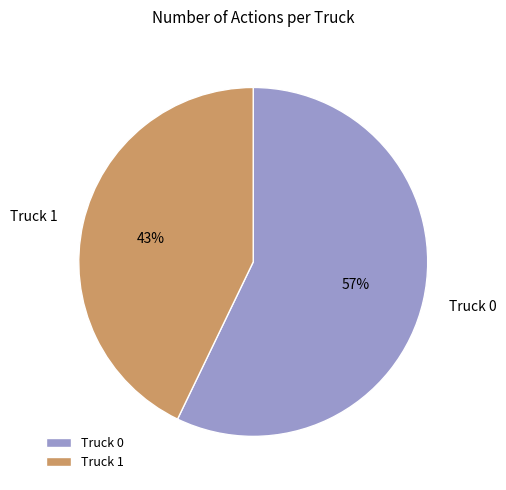

Does any single category account for the majority?

Yes